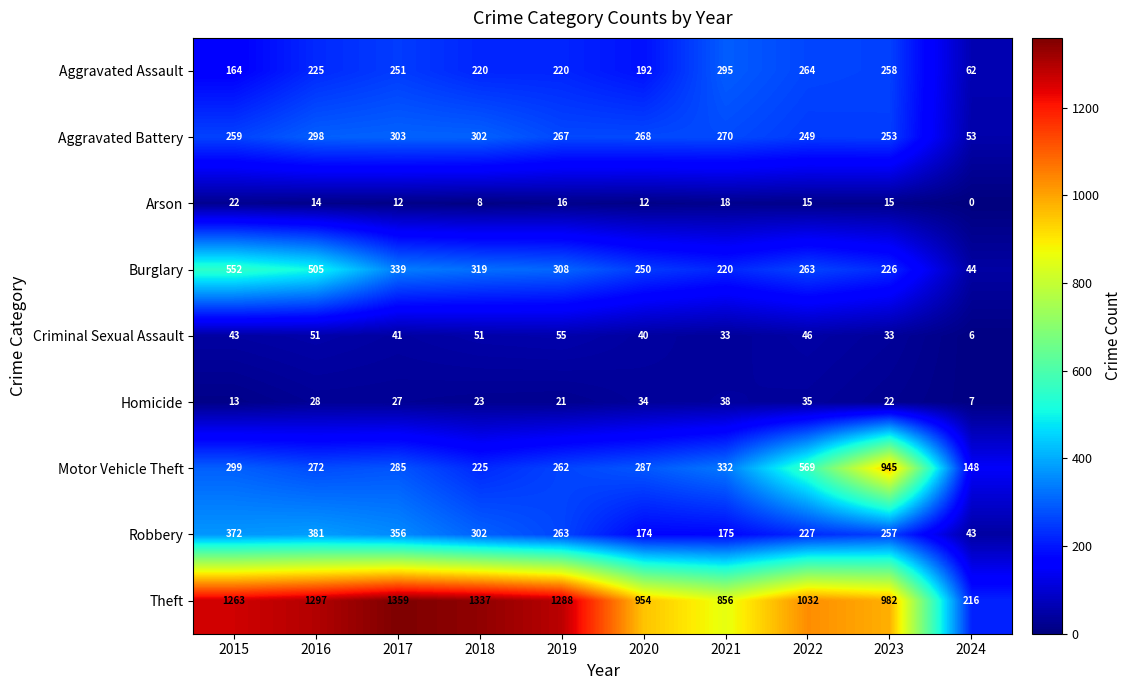

At which label does Motor Vehicle Theft reach its peak?

2023